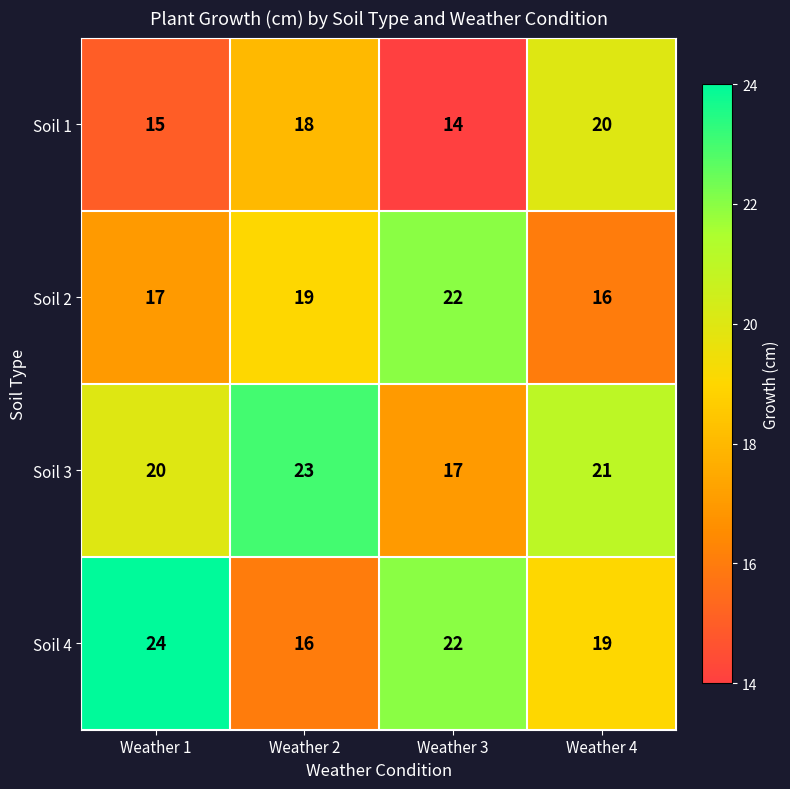

Is the value of Soil 2 at Weather 2 greater than the value of Soil 3 at Weather 3?

Yes